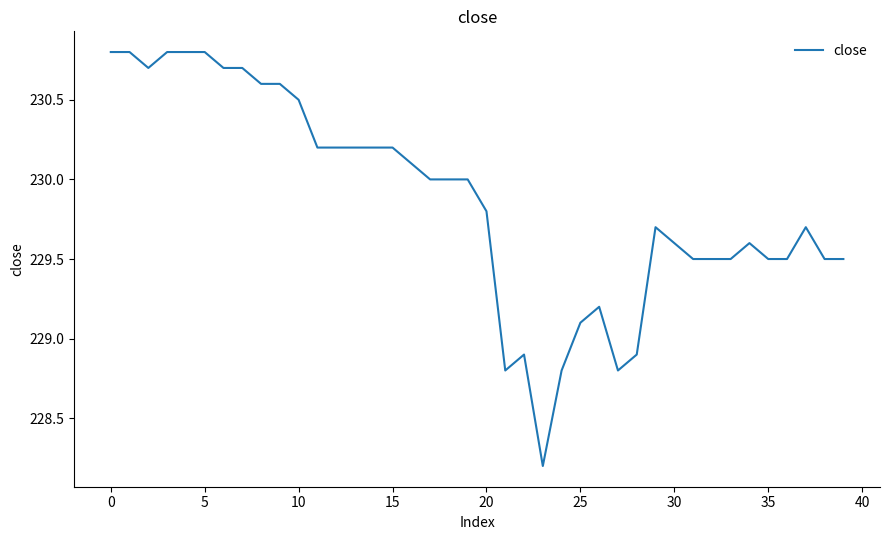

What is the minimum value shown in the chart?

228.2